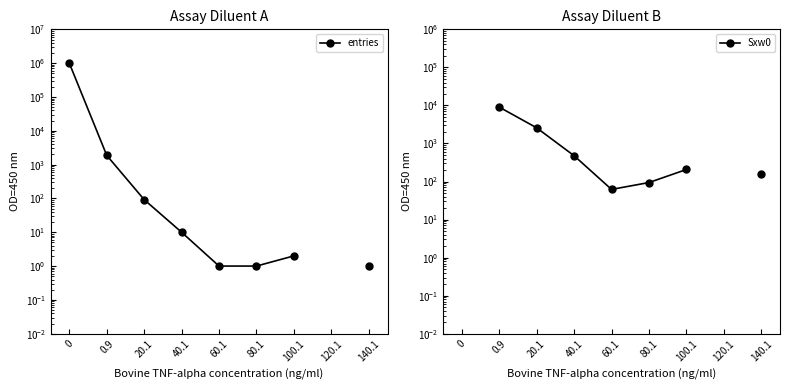

List the labels in order of entries value, smallest first.

60.1, 80.1, 140.1, 100.1, 40.1, 20.1, 0.9, 0, 120.1